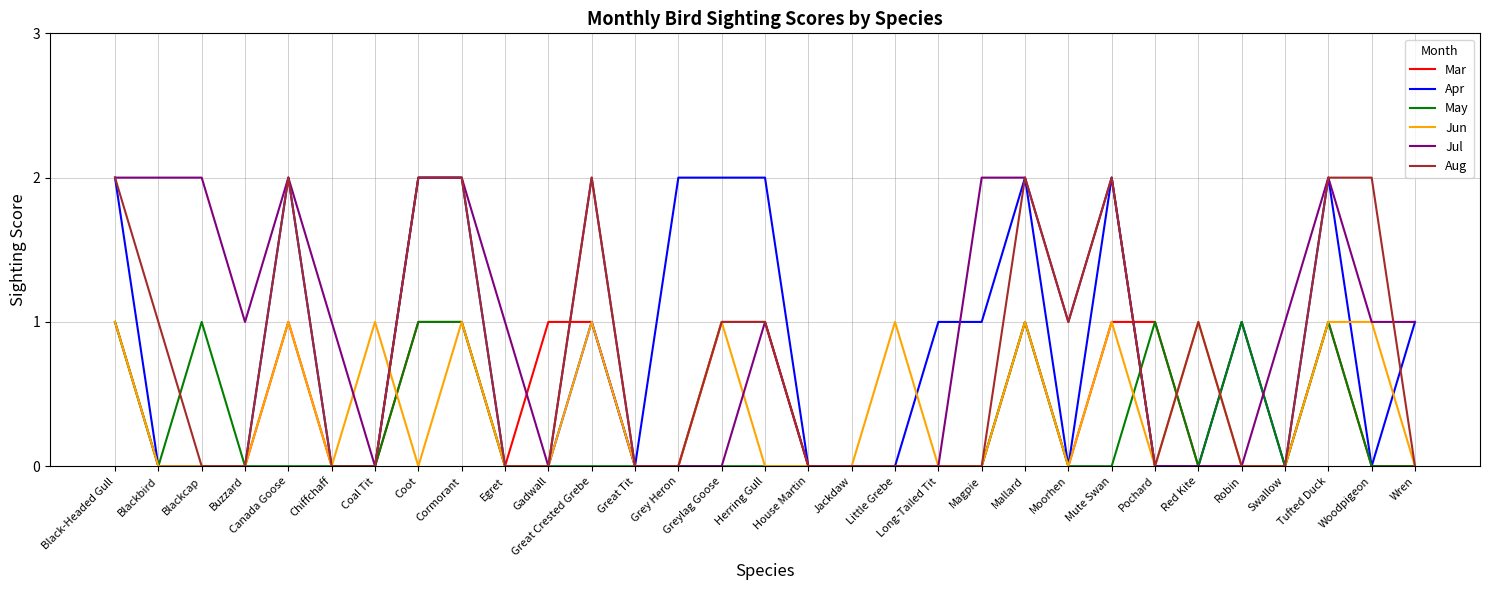

Which series has the largest total across all categories?

Jul